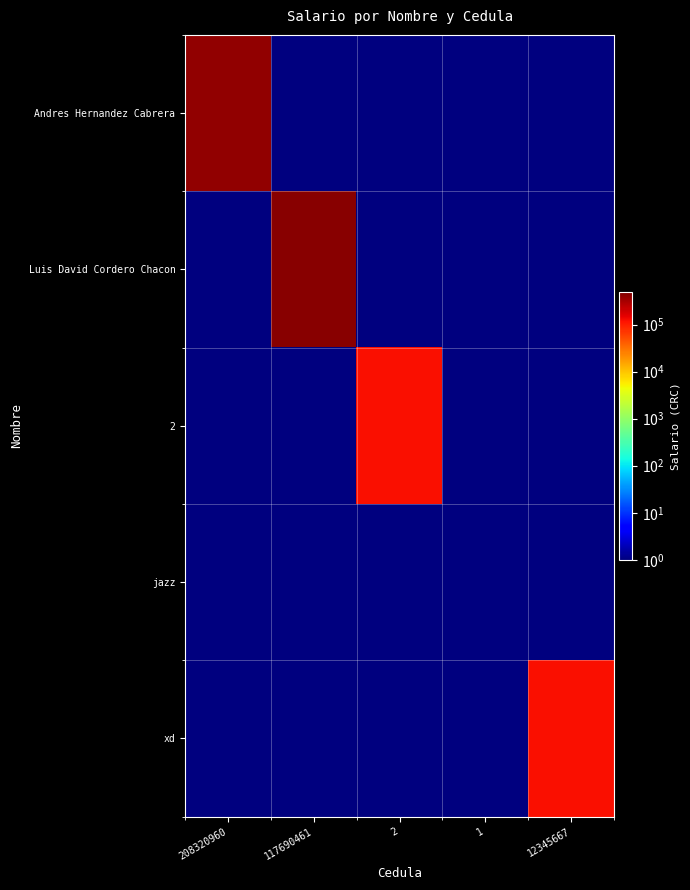

At 2, list the series in order from smallest to largest.

Andres Hernandez Cabrera, Luis David Cordero Chacon, jazz, xd, 2